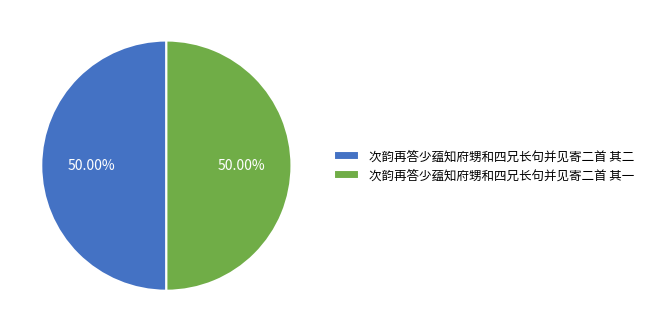

What is the ratio of the value at 次韵再答少蕴知府甥和四兄长句并见寄二首 其一 to the value at 次韵再答少蕴知府甥和四兄长句并见寄二首 其二?

1.0